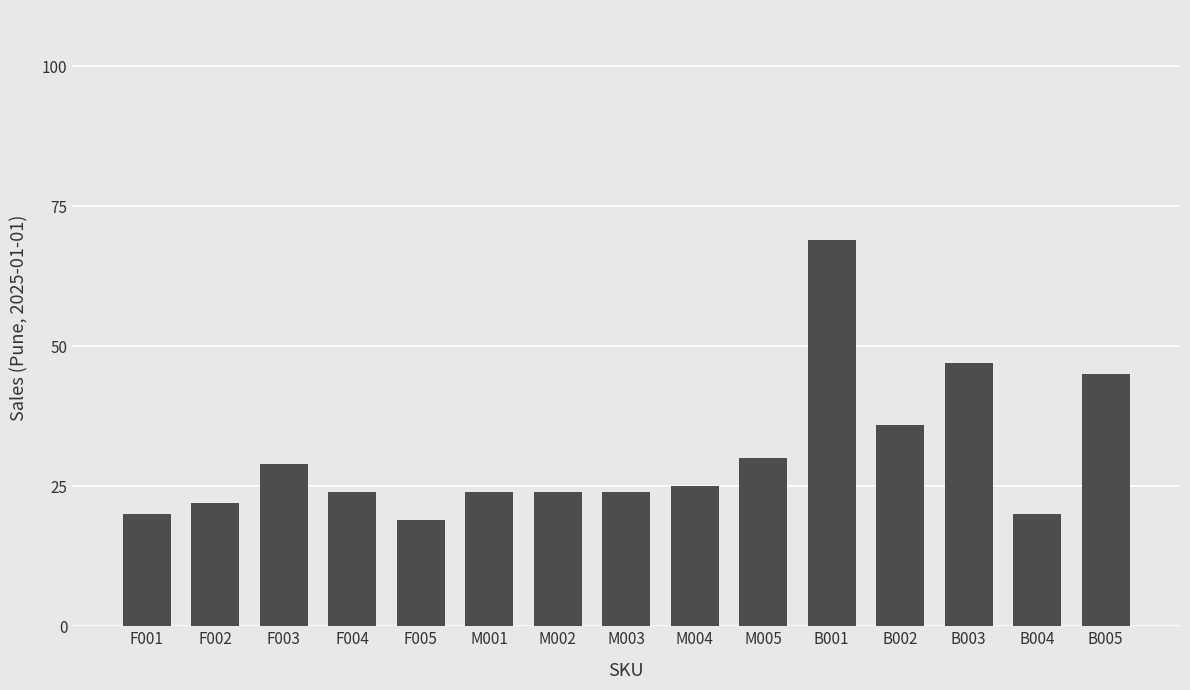

What is the change in value from F001 to B003?

+27